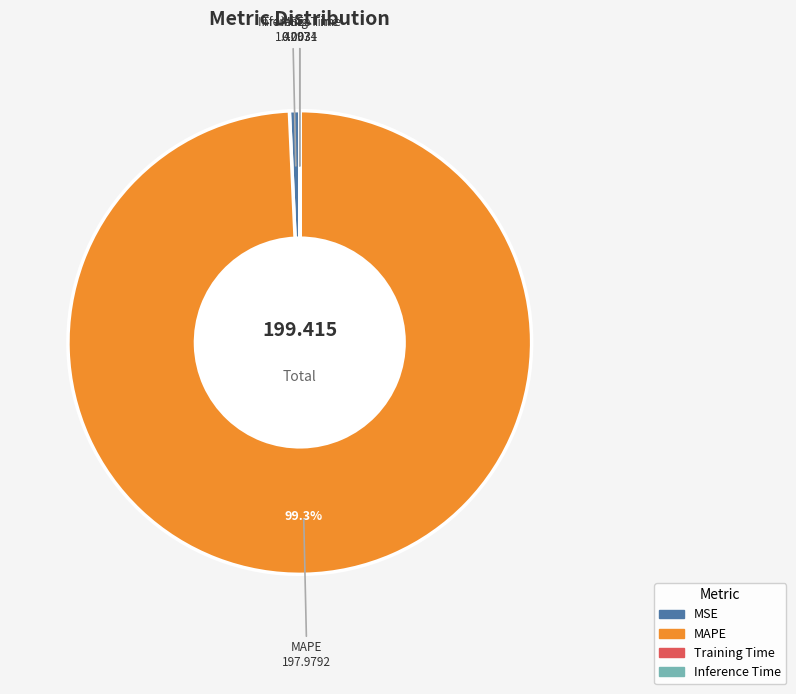

Is MAPE the majority of the pie?

Yes